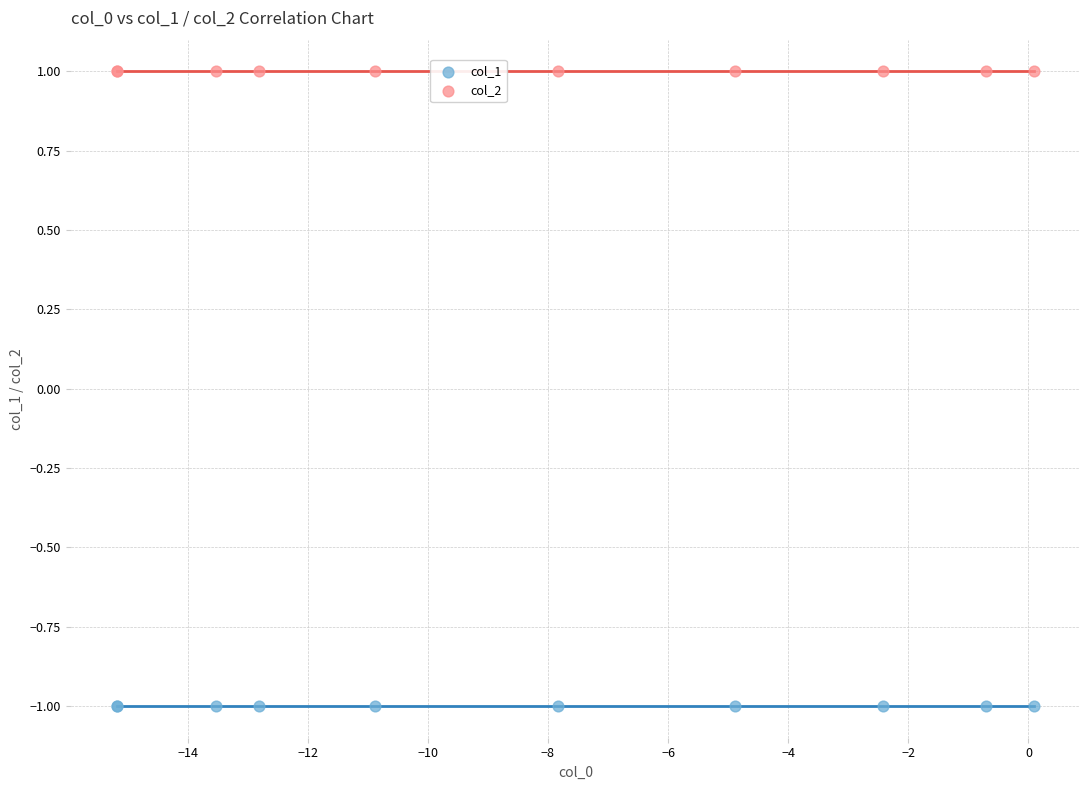

Which series reaches the minimum Y coordinate?

col_1